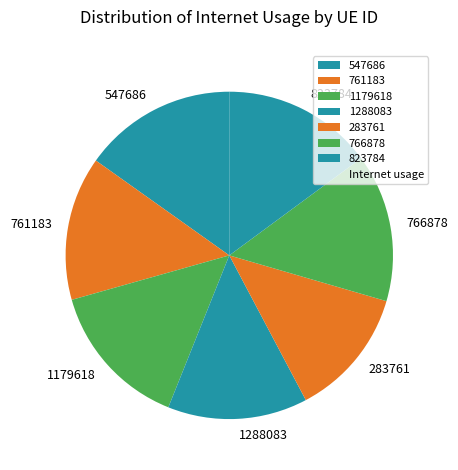

Is it true that 1288083 is 27% of the pie?

False